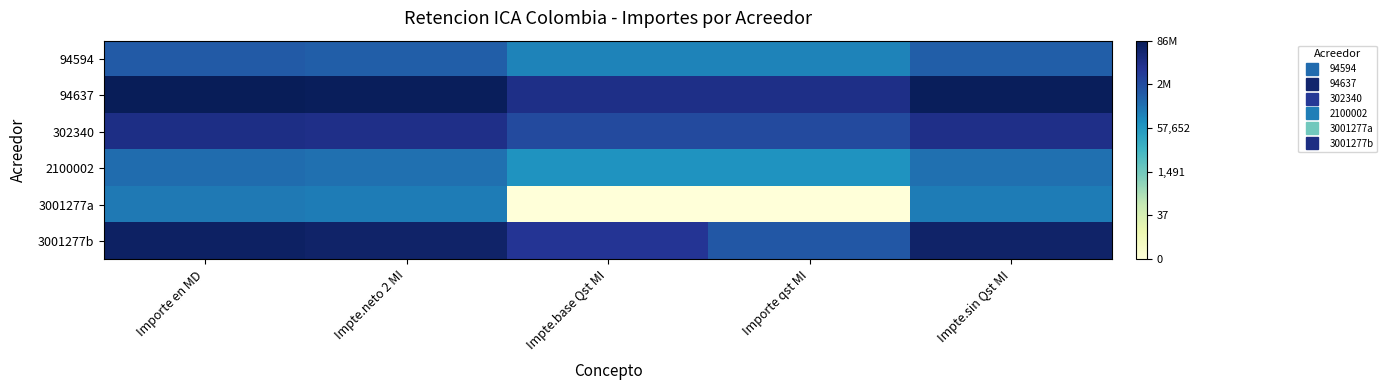

What is the difference between the highest and lowest values at Importe en MD?

5.8